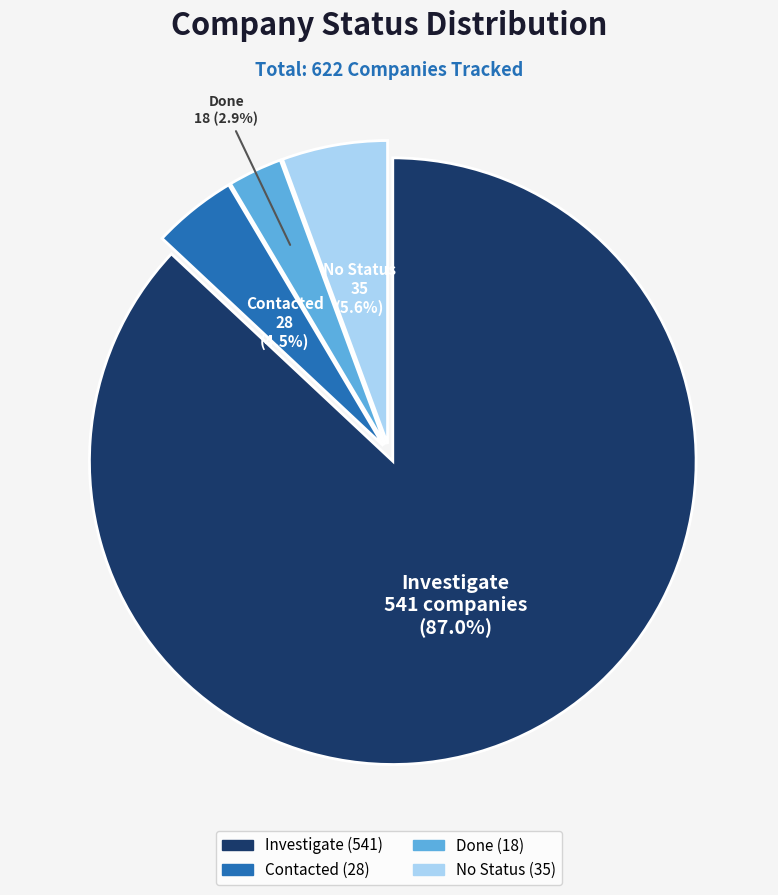

Is there a majority slice in this chart?

Yes